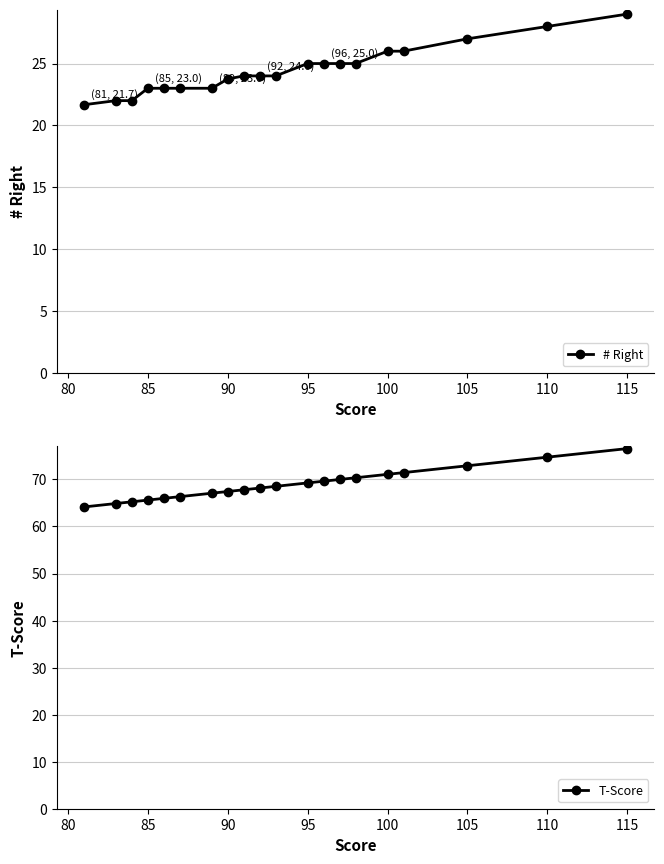

What is the smallest value displayed?

21.7